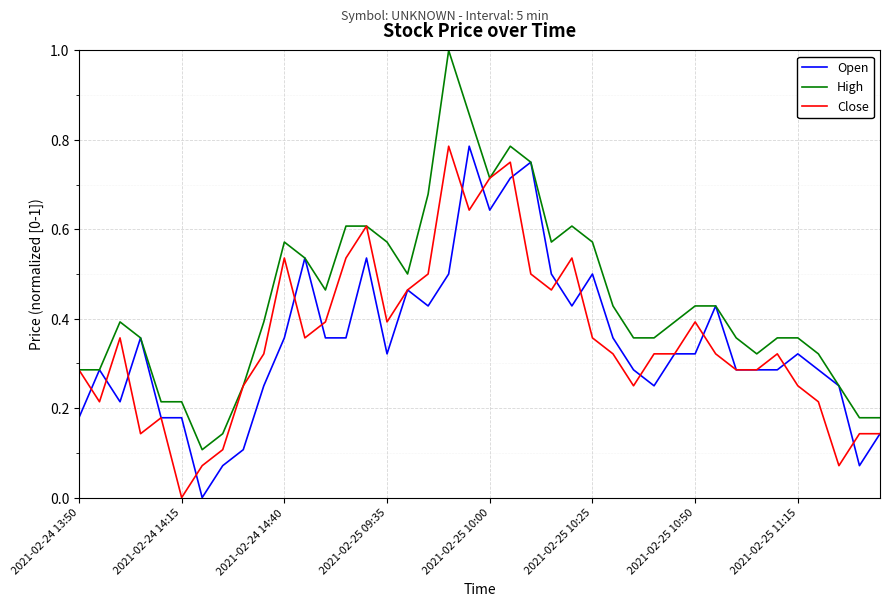

Which series has the largest total across all categories?

High